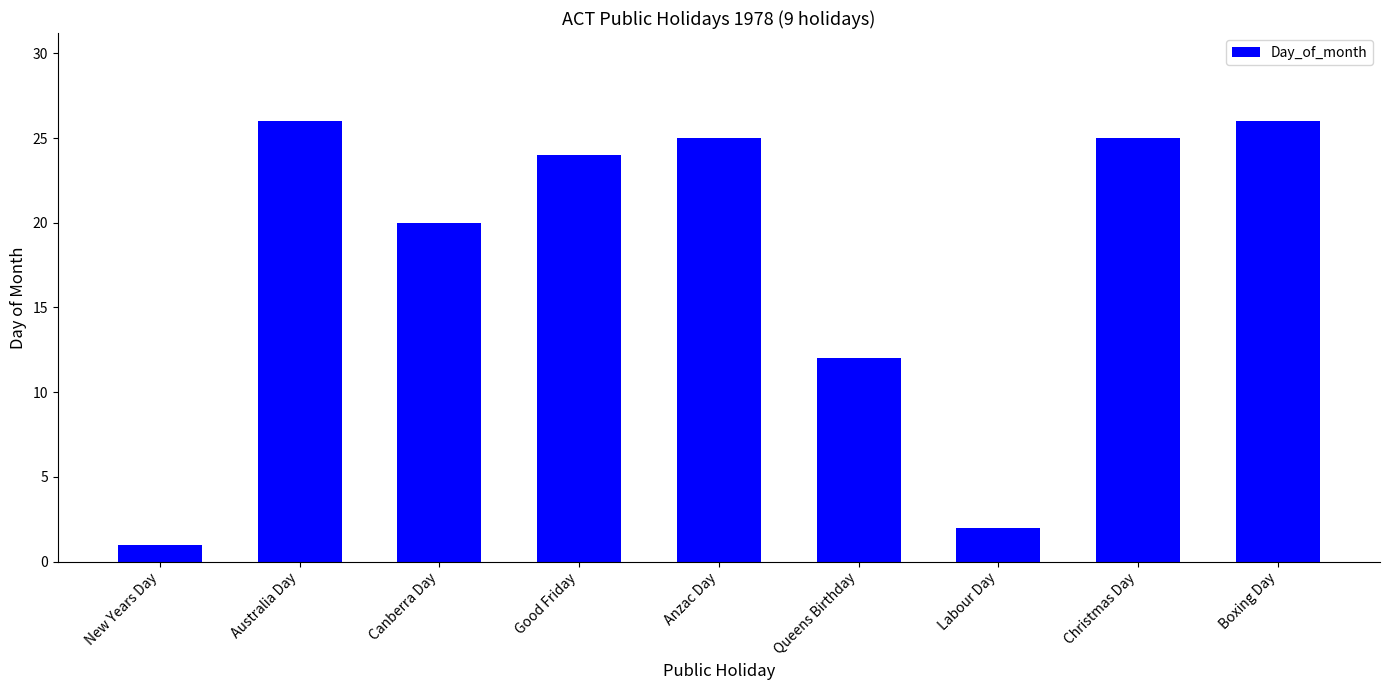

Read the value at Australia Day.

26